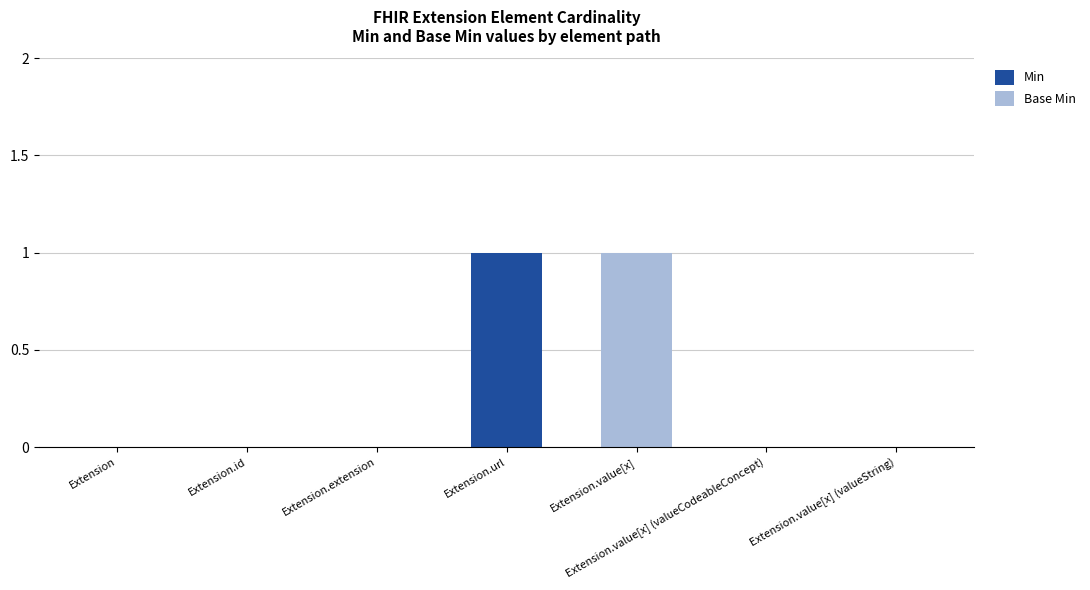

At which label does Min reach its peak?

Extension.url